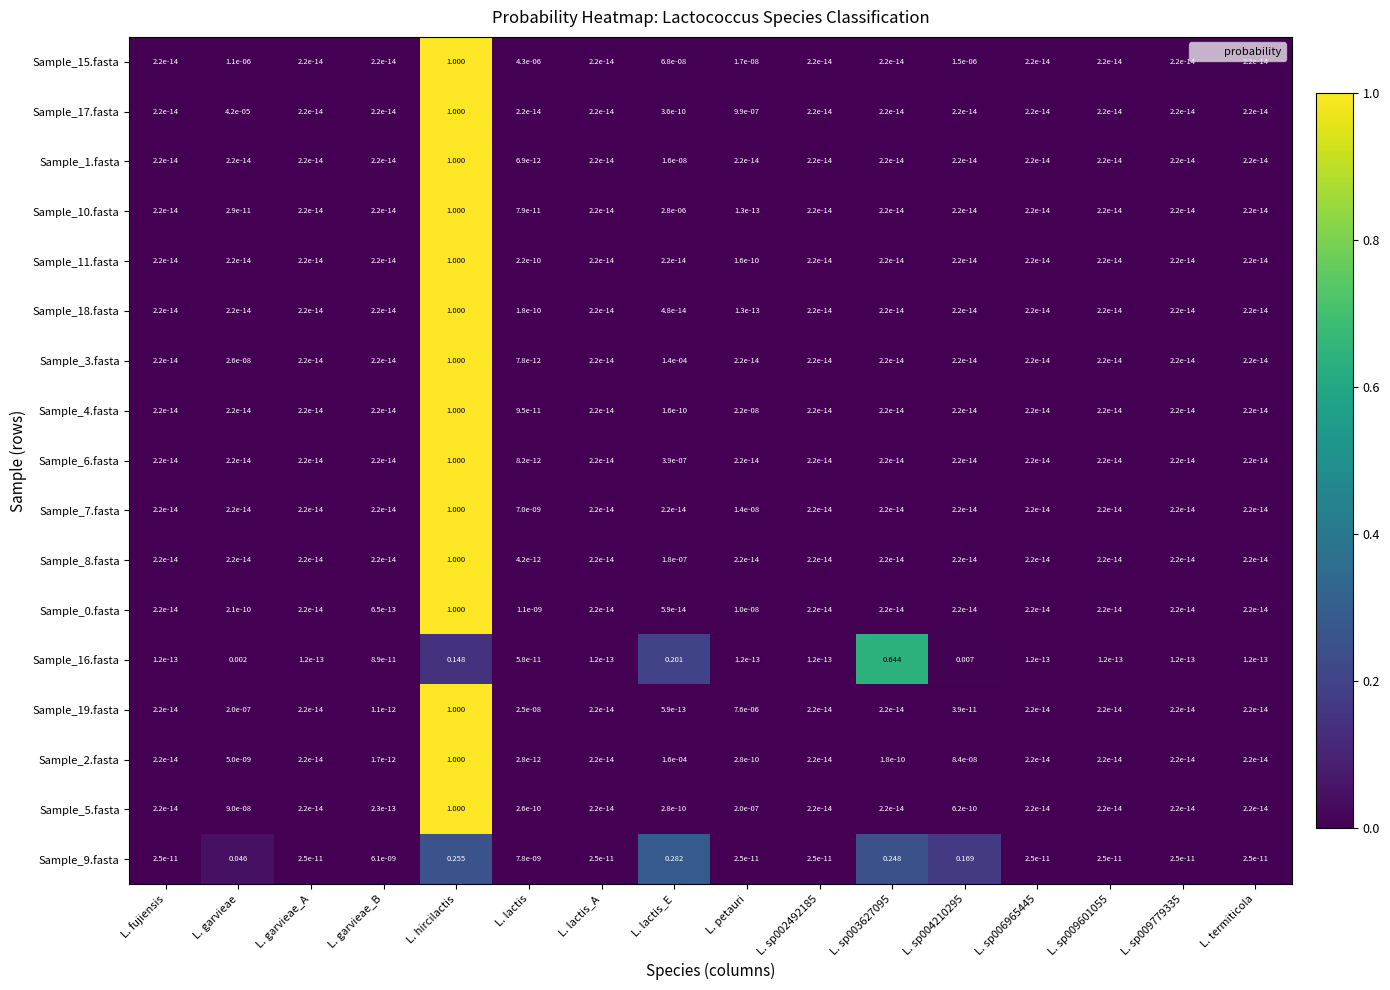

At which label does Sample_9.fasta reach its peak?

L. lactis_E